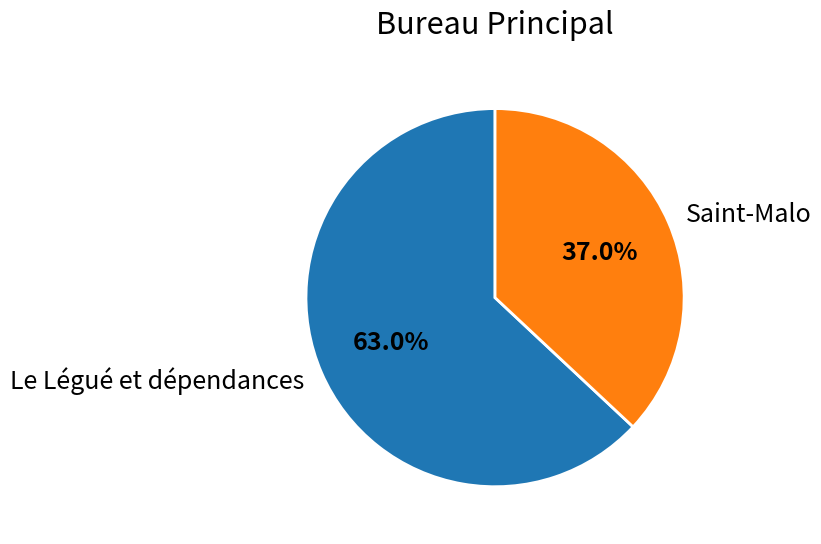

Is it true that Le Légué et dépendances is 11% of the pie?

False